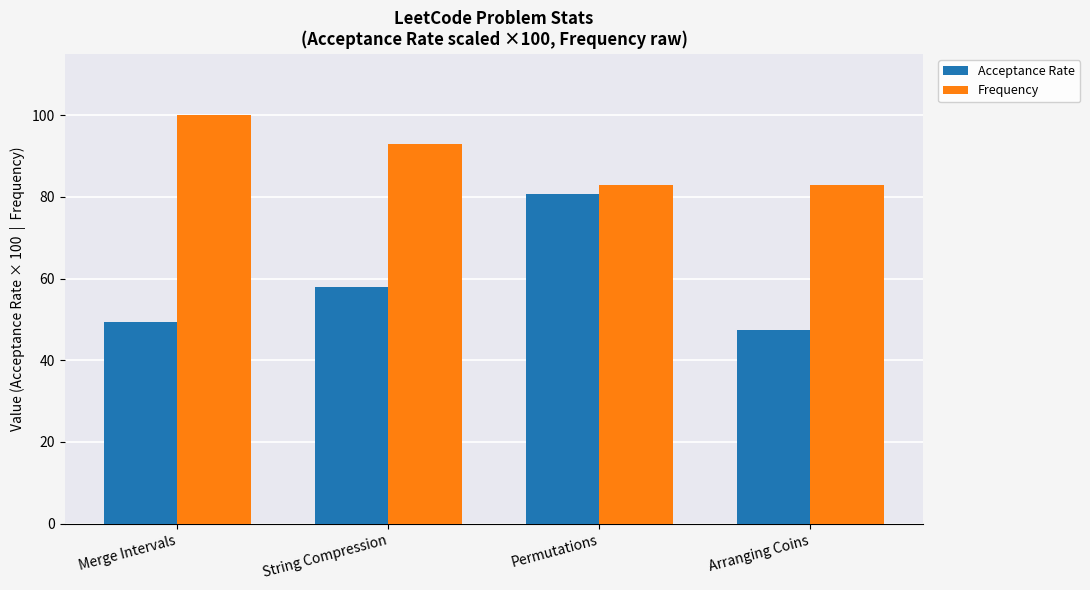

How many values in the Acceptance Rate series are below 57?

2